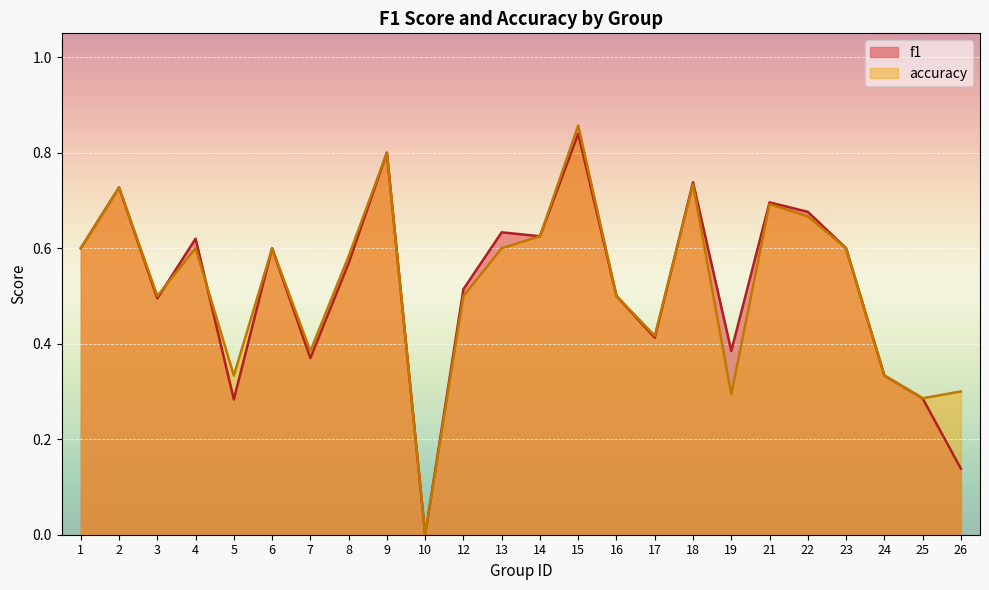

List the series in order of their overall mean, lowest first.

f1, accuracy